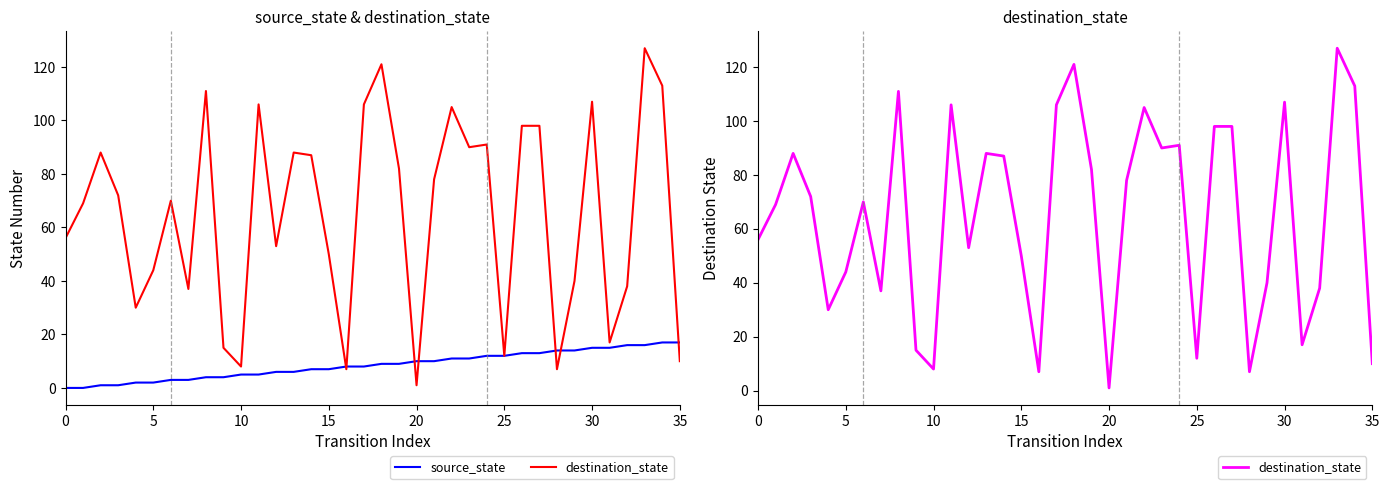

Where does the source_state series first go above 9?

20